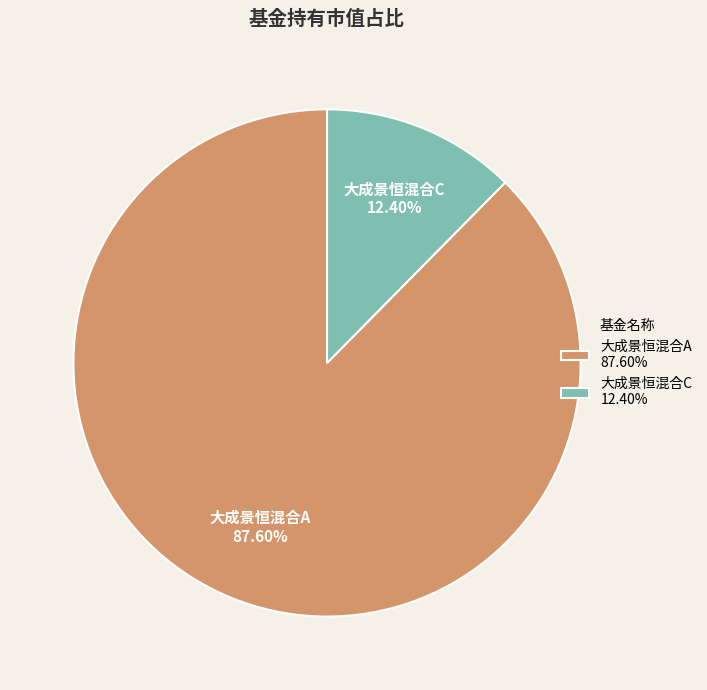

Does any single category account for the majority?

Yes